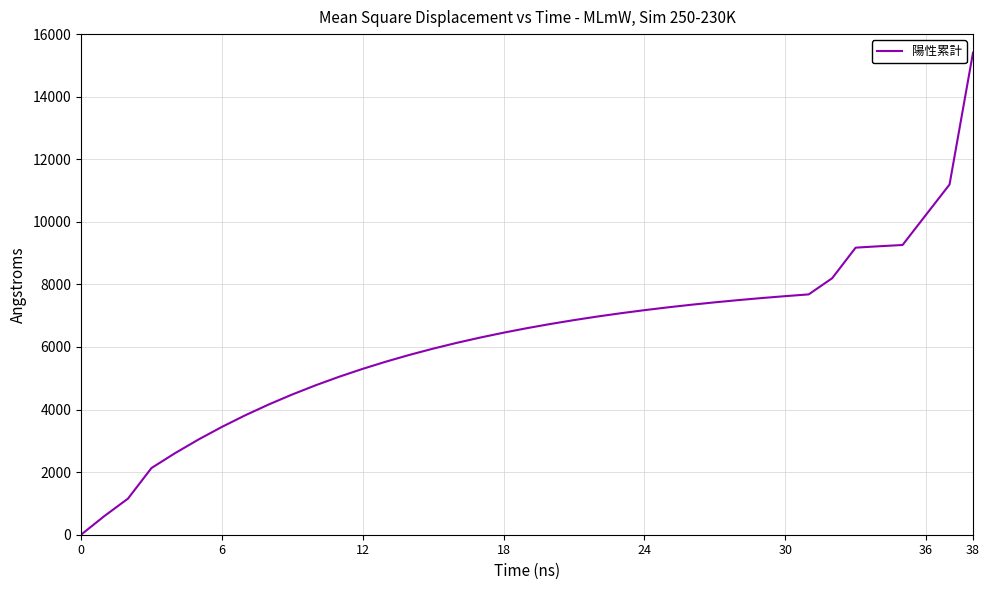

What is the maximum value shown in the chart?

15406.7